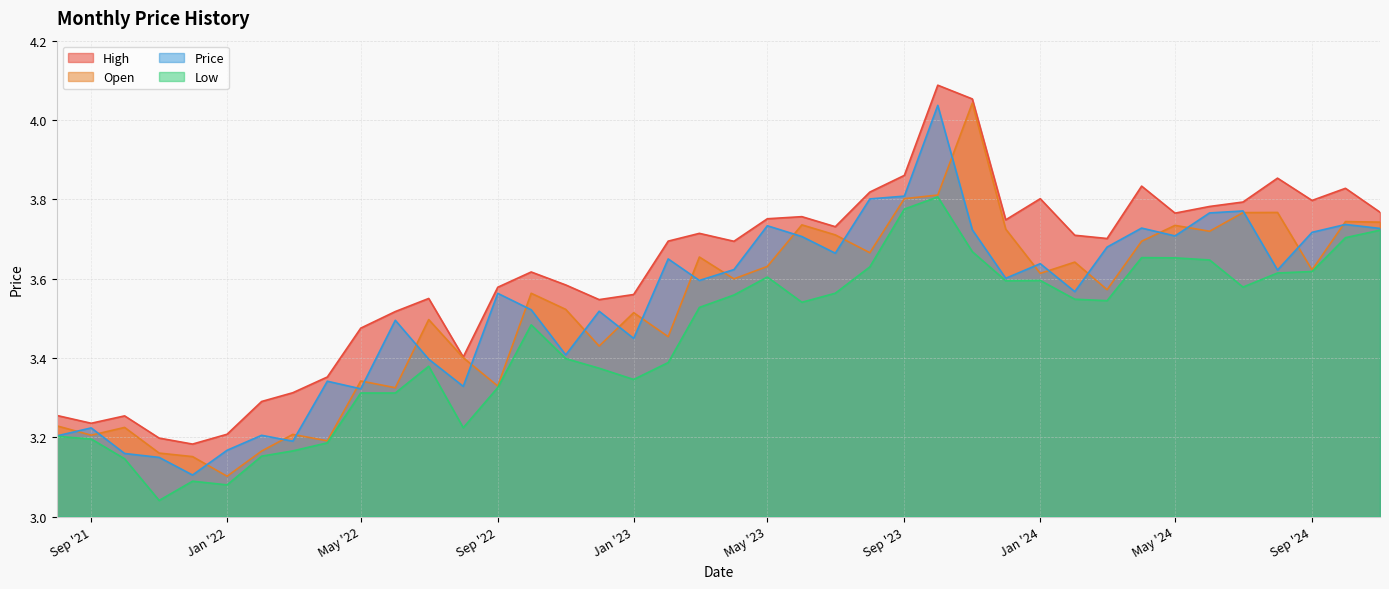

True or false: Open has more than 1 interior local peaks.

True